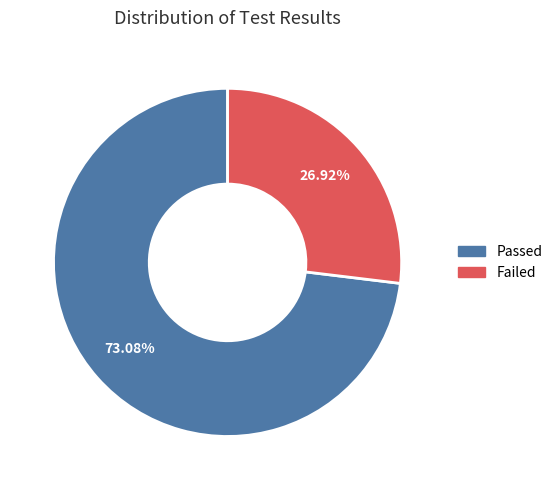

Combined, do Passed and Failed account for over 50%?

Yes